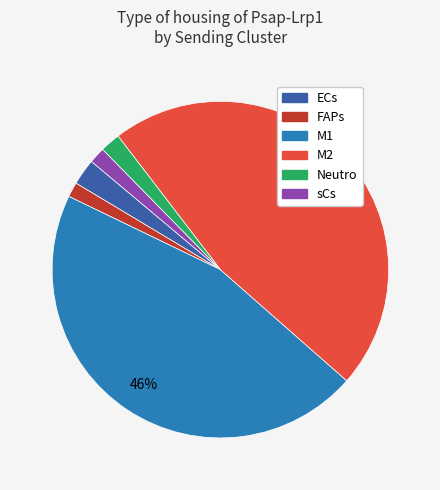

Which has a higher value, M1 or ECs?

M1